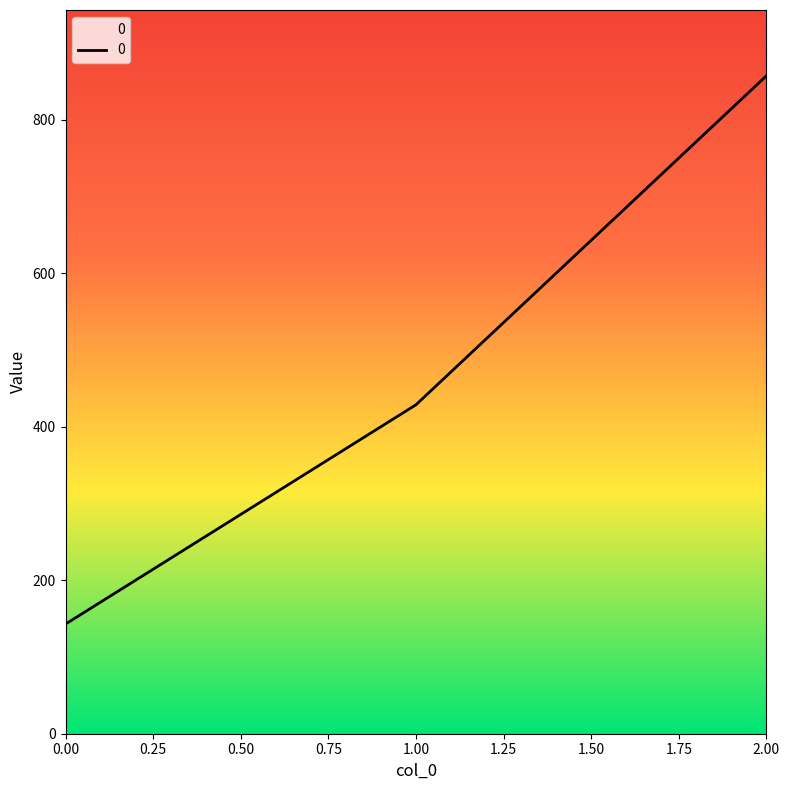

Is it true that the value at 2.00 is 857.1?

True